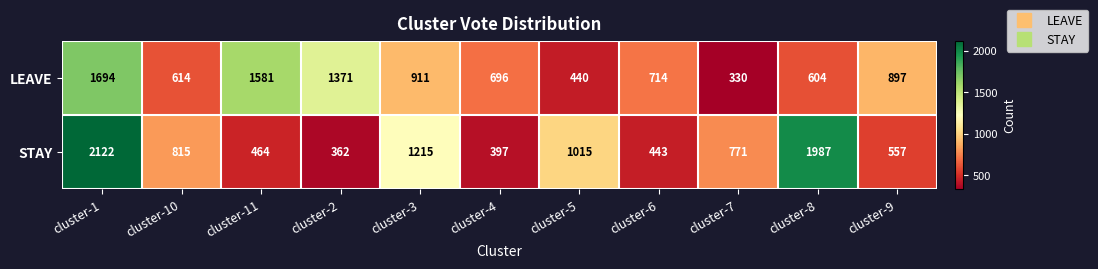

Which series has the largest total across all categories?

STAY